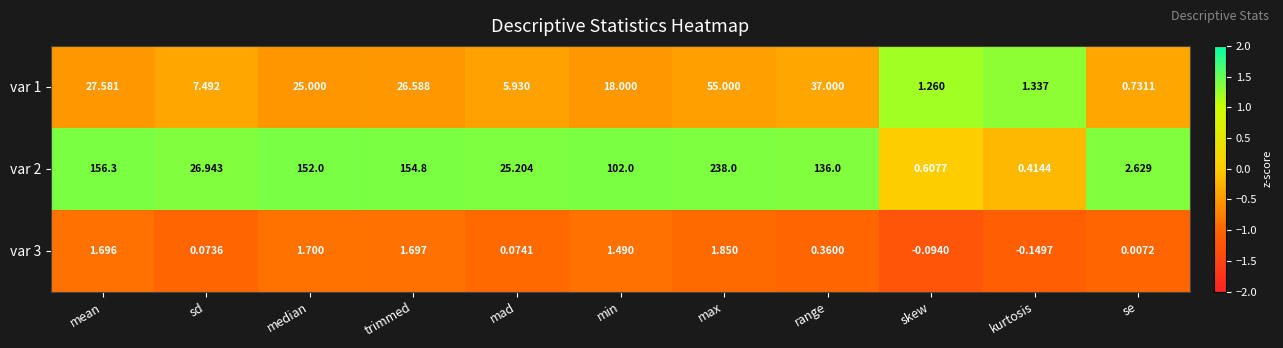

Rank the series at kurtosis from highest to lowest value.

var 1, var 2, var 3